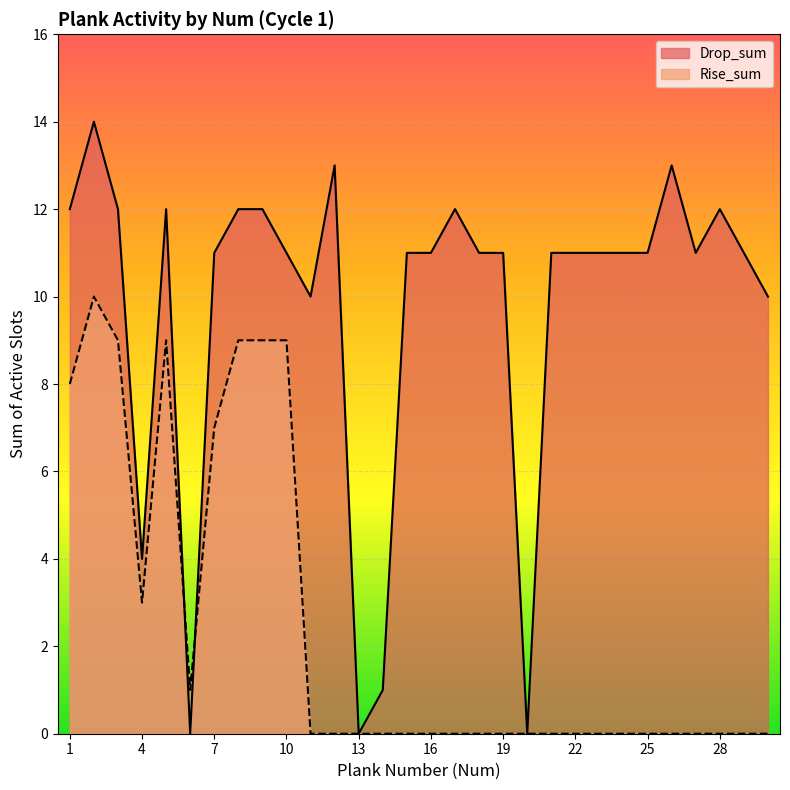

In Rise_sum, how many points are higher than both neighbors (excluding endpoints)?

2